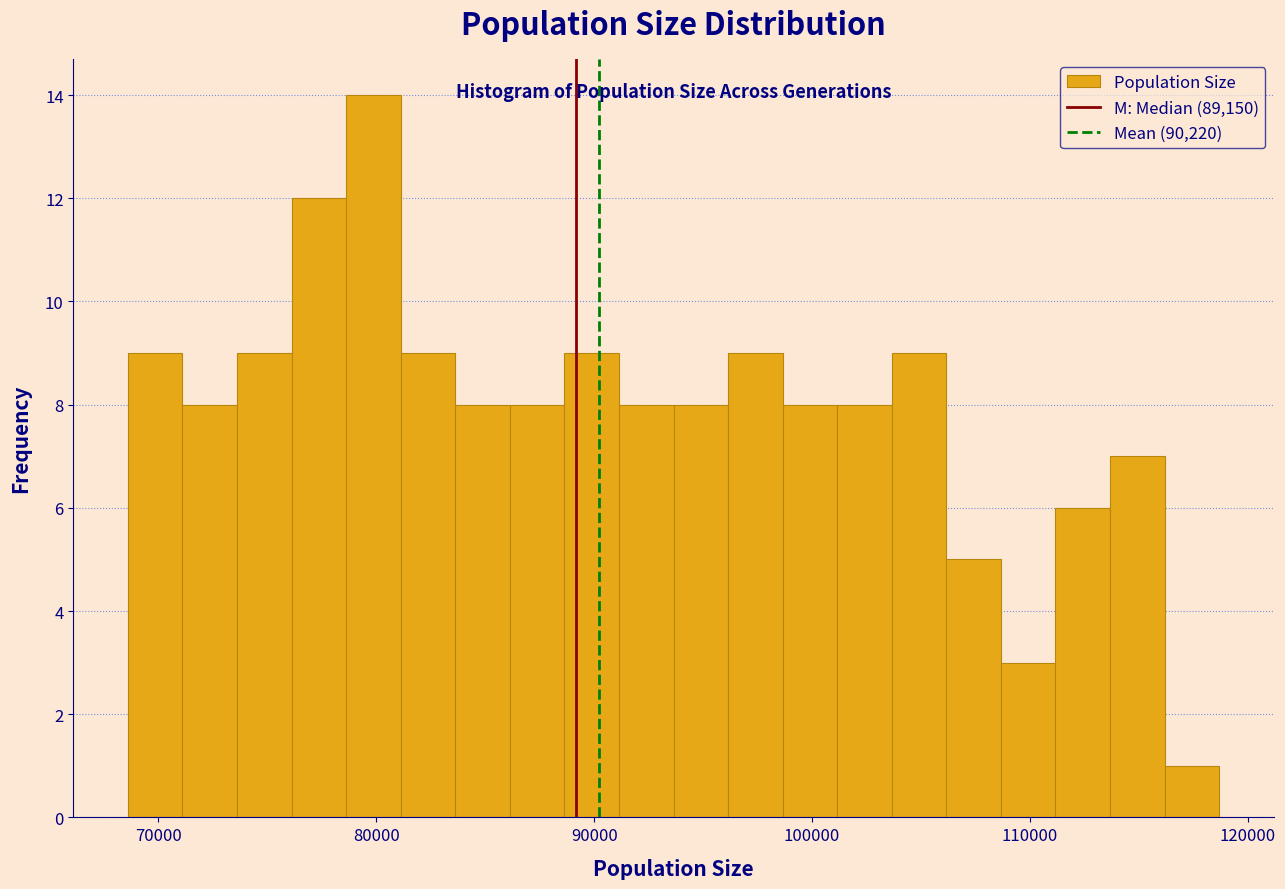

Around what value on the x-axis is the tallest bar? Give the approximate position of its centre, as read against the axis.

80000